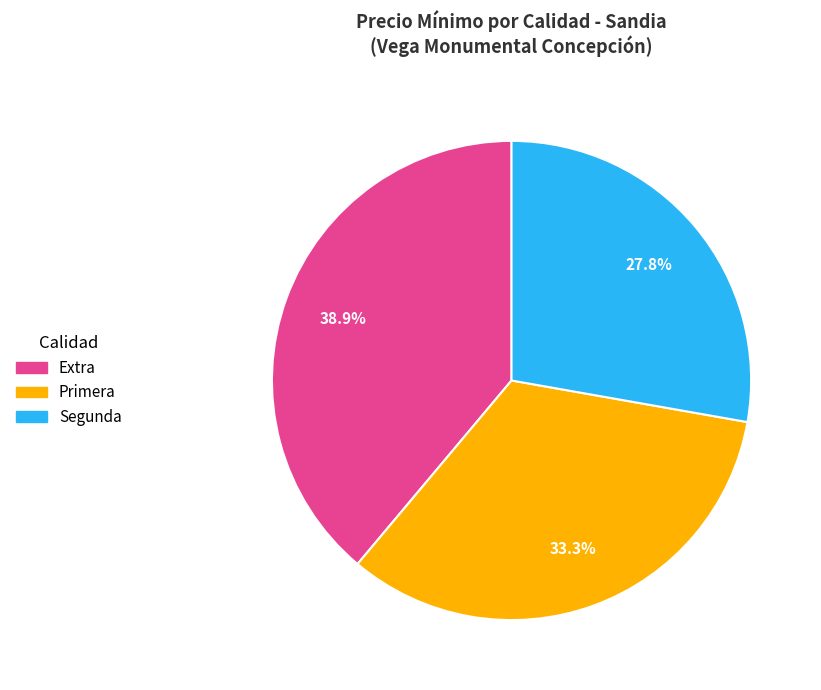

How many slices are in this pie chart?

3